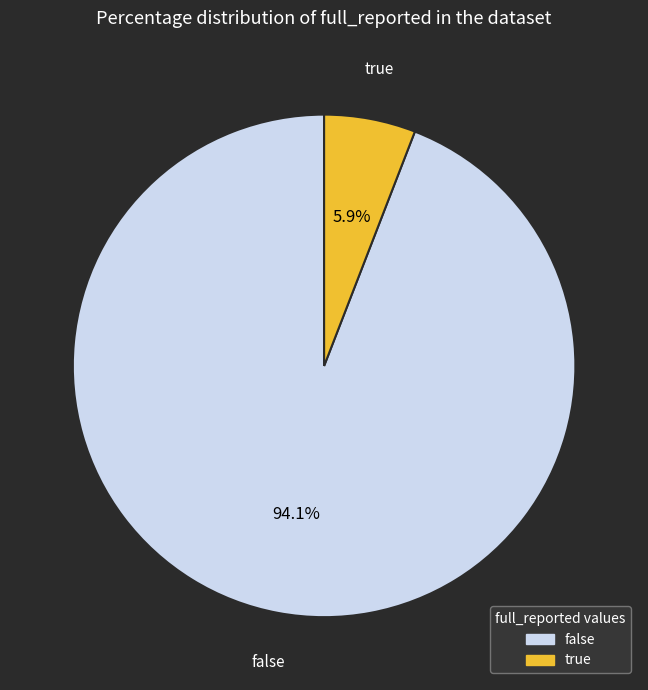

How much of the chart is everything except false?

5.9%